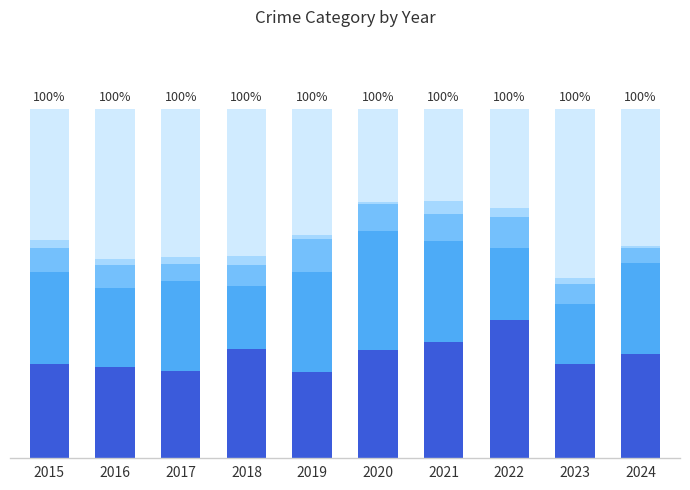

Does the chart contain stacked bars?

Yes